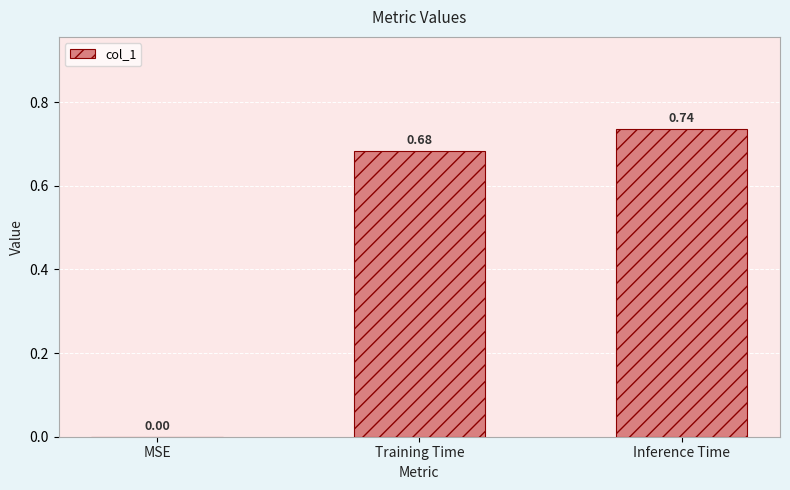

Which has a higher value, Training Time or Inference Time?

Inference Time